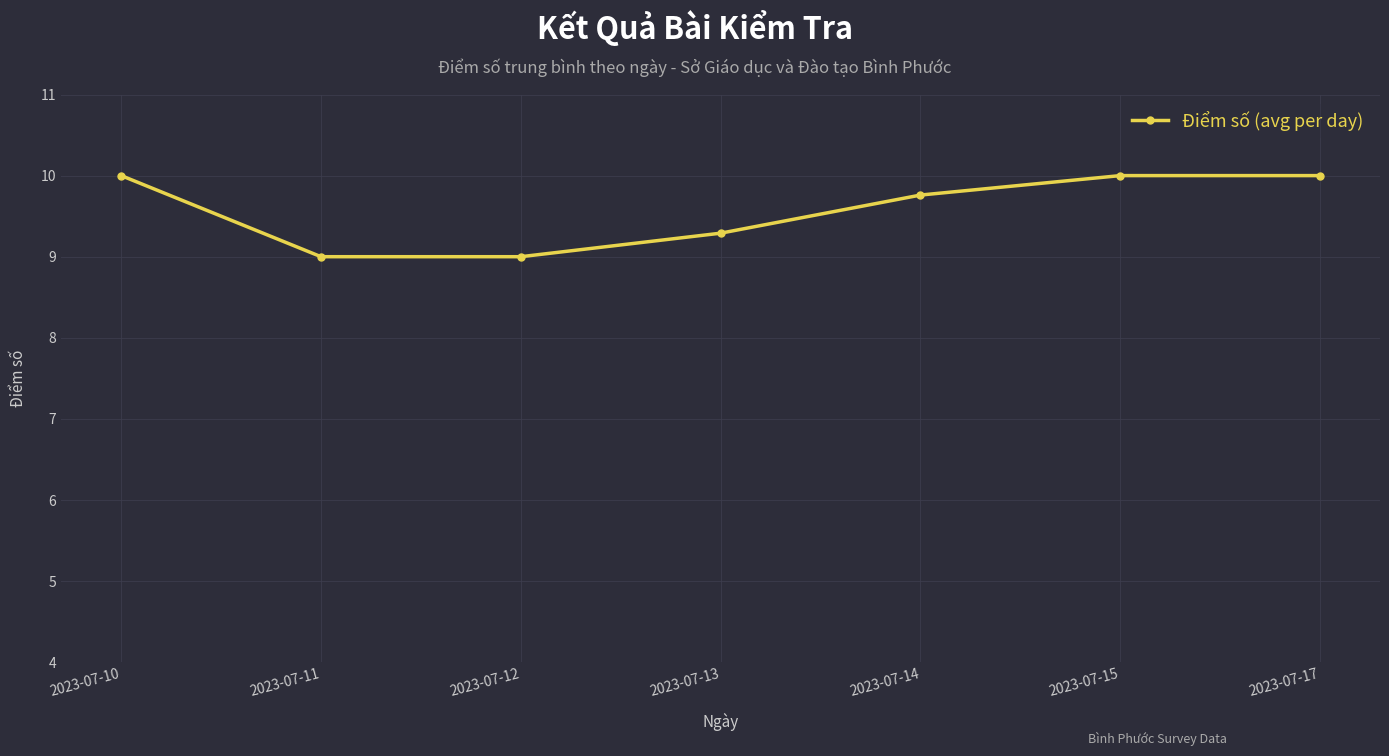

Approximately how many times larger is the value at 2023-07-15 compared to 2023-07-14?

1.0